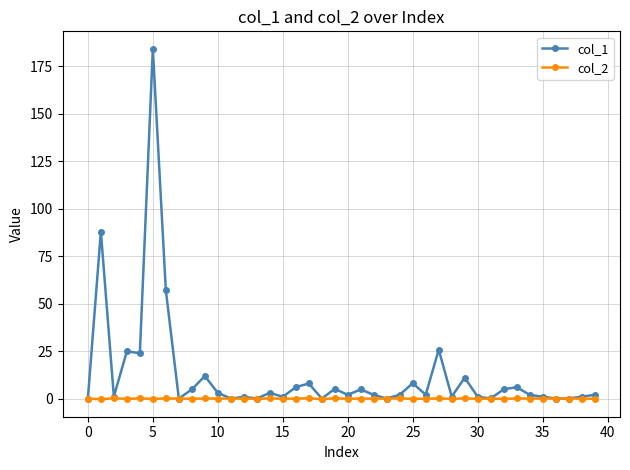

List the series in order of their peak value, lowest first.

col_2, col_1